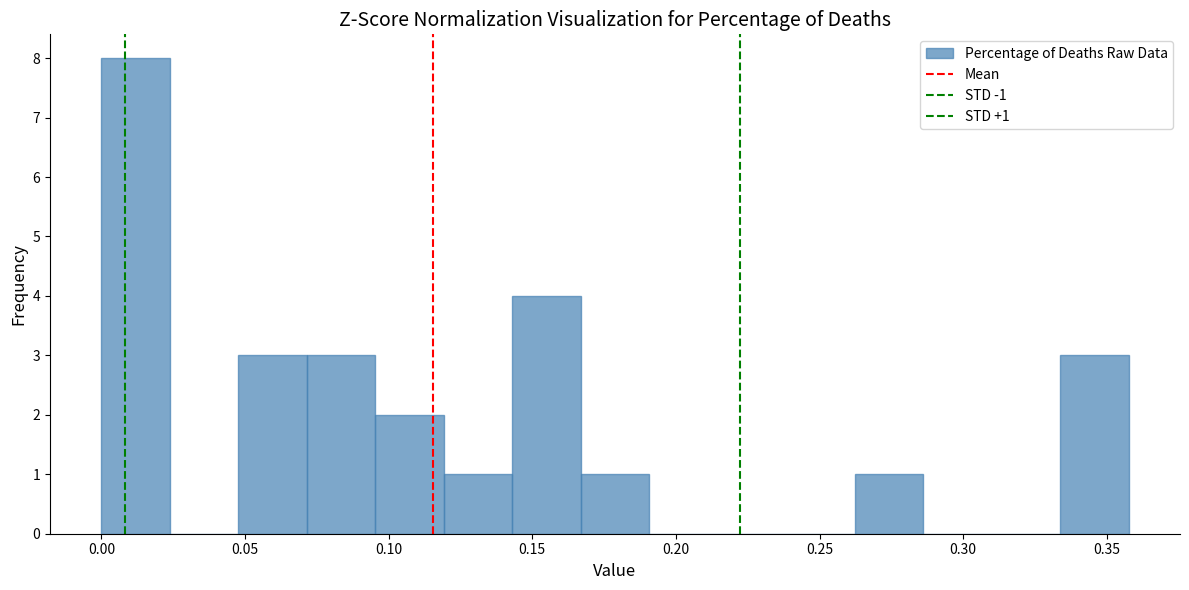

Which range on the x-axis has the tallest bar?

0.000 to 0.025